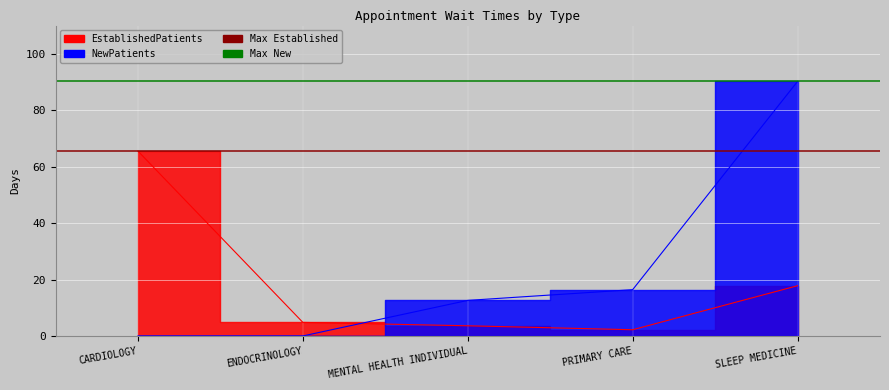

Which series has the largest total across all categories?

NewPatients